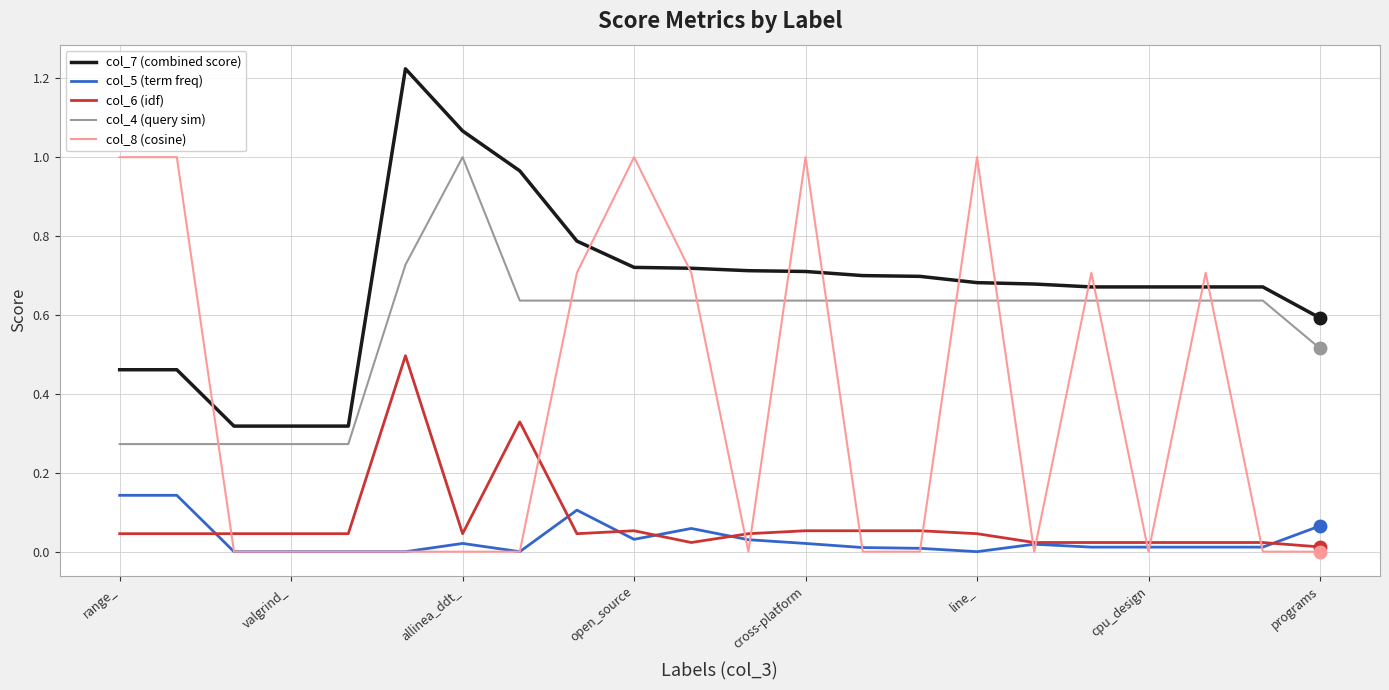

How many col_8 (cosine) values are between 0 and 1?

22